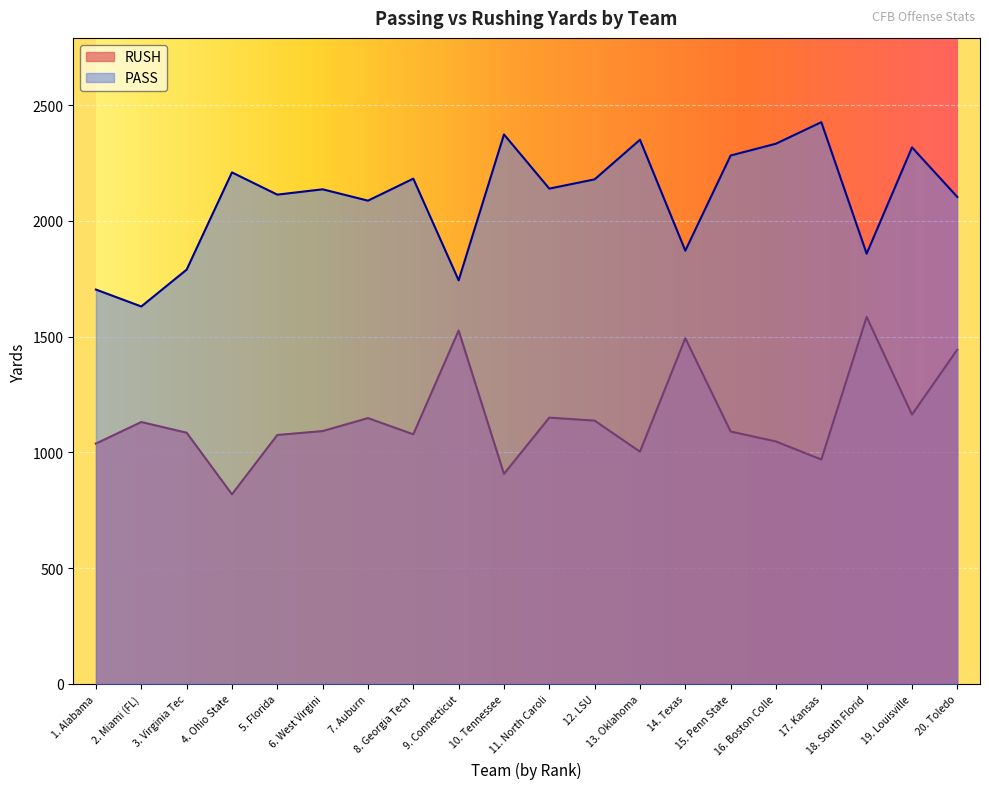

How many values in the RUSH series exceed 1092?

9